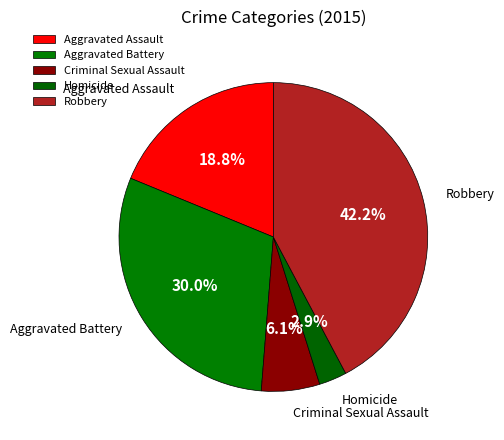

What is the smallest slice in the pie chart?

Homicide